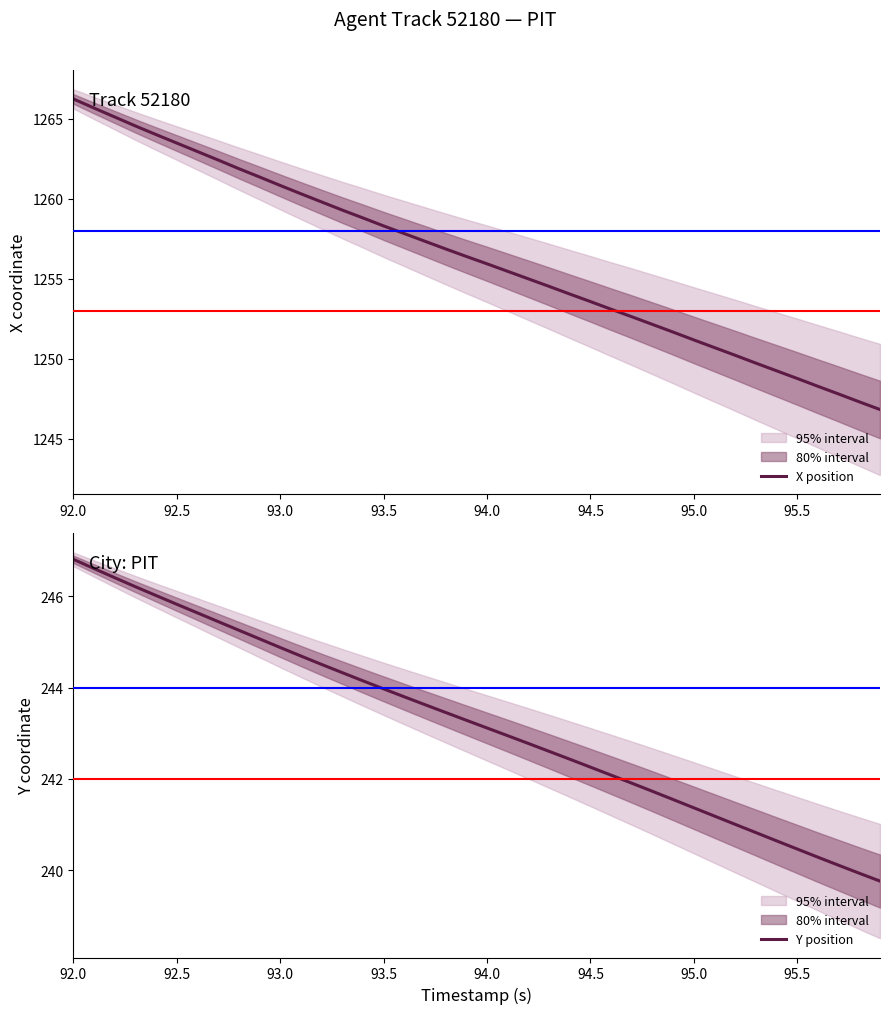

Which series has the largest range (max minus min)?

X position